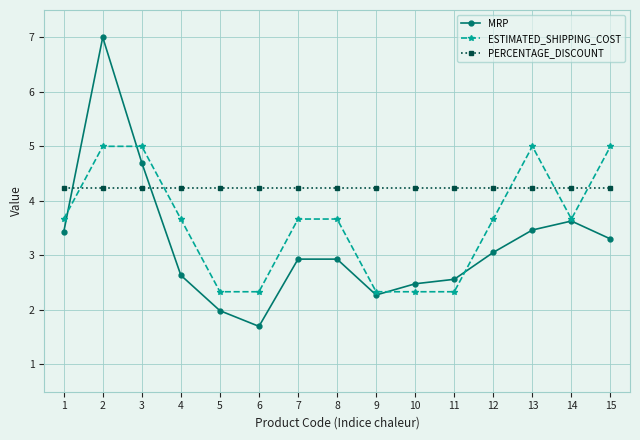

What is the sum of the PERCENTAGE_DISCOUNT values at 12 and 1?

8.5